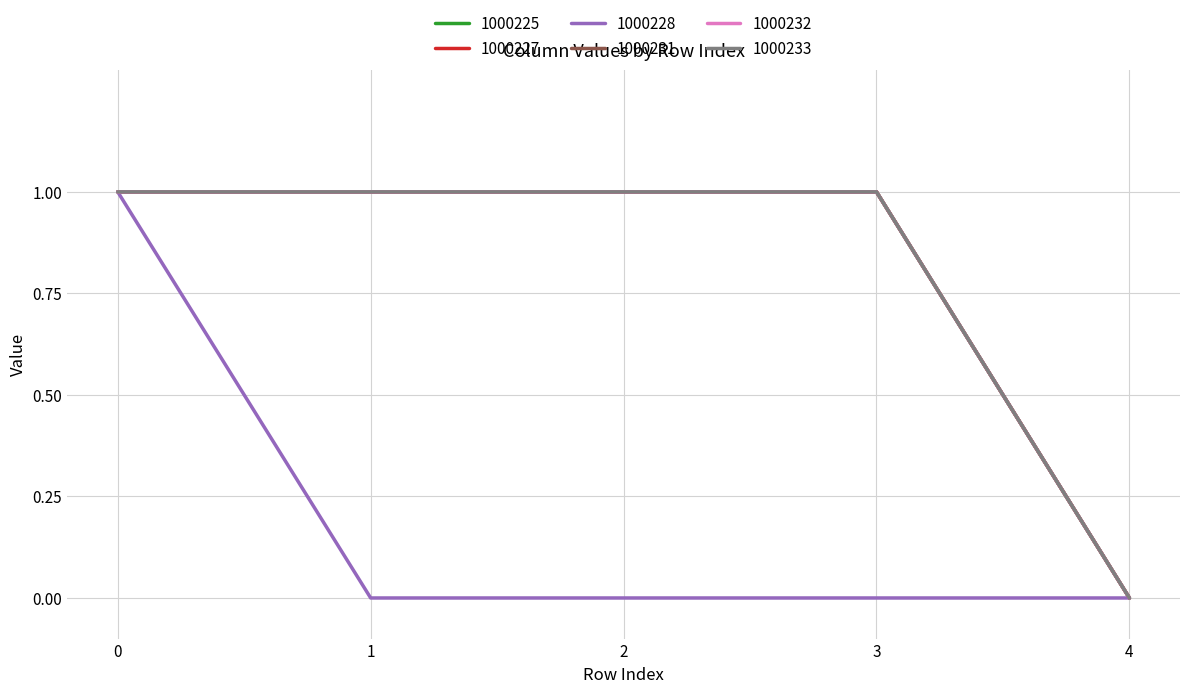

Does the chart have visible grid lines?

Yes